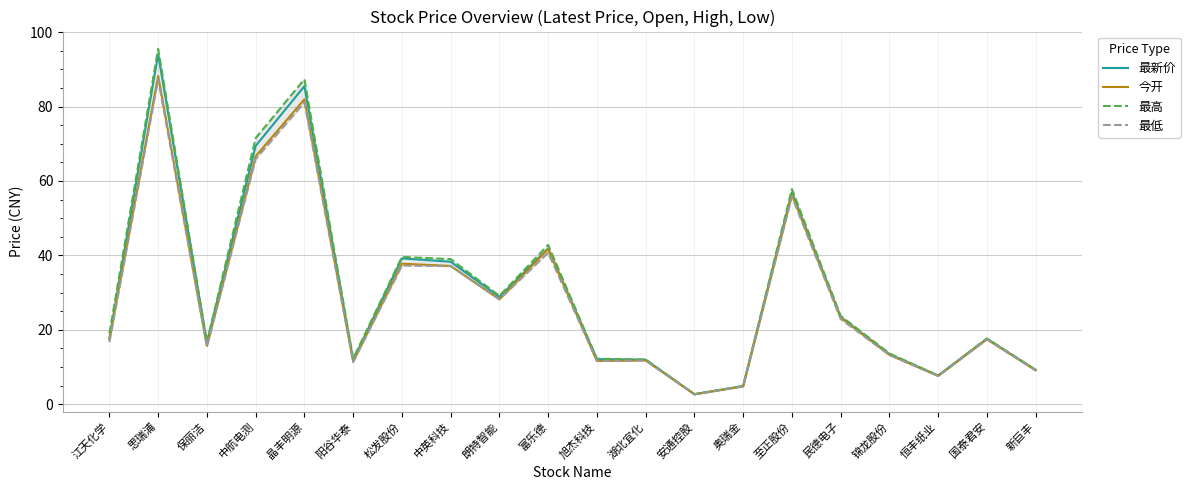

Between 保丽洁 and 中英科技, which series saw the biggest shift?

最高